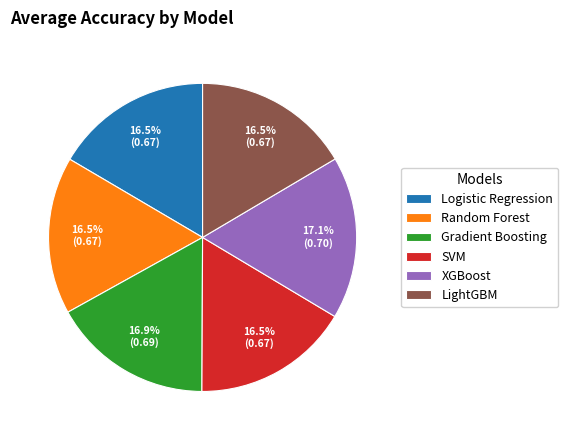

Combined, do XGBoost and SVM account for over 50%?

No